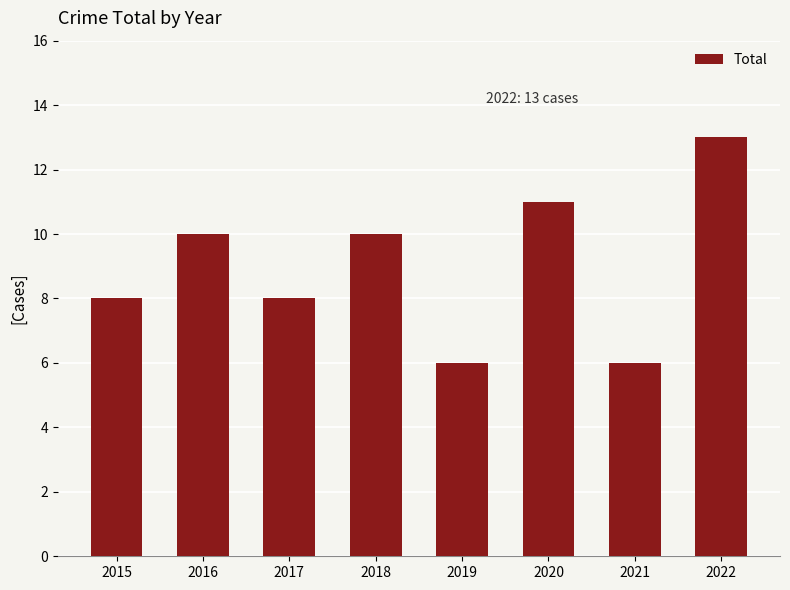

What value does the data have at 2018?

10